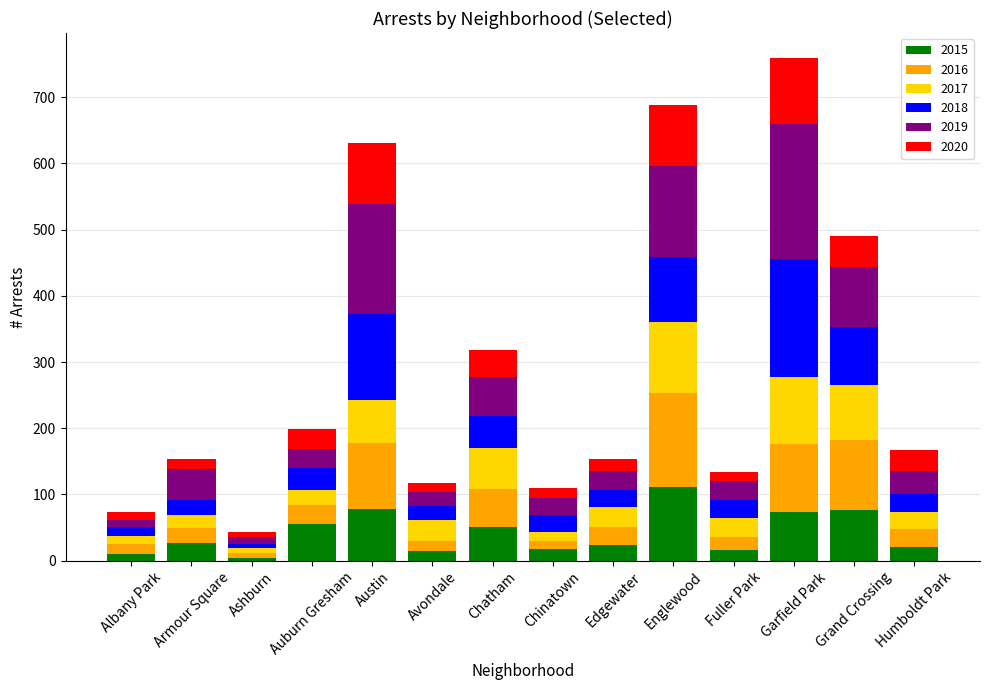

Is it true that 2015 equals 24 at Edgewater?

True